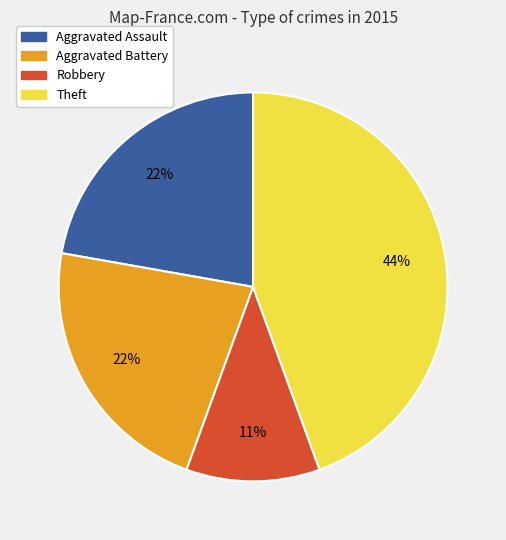

Approximately how many times larger is the value at Aggravated Battery compared to Robbery?

2.0